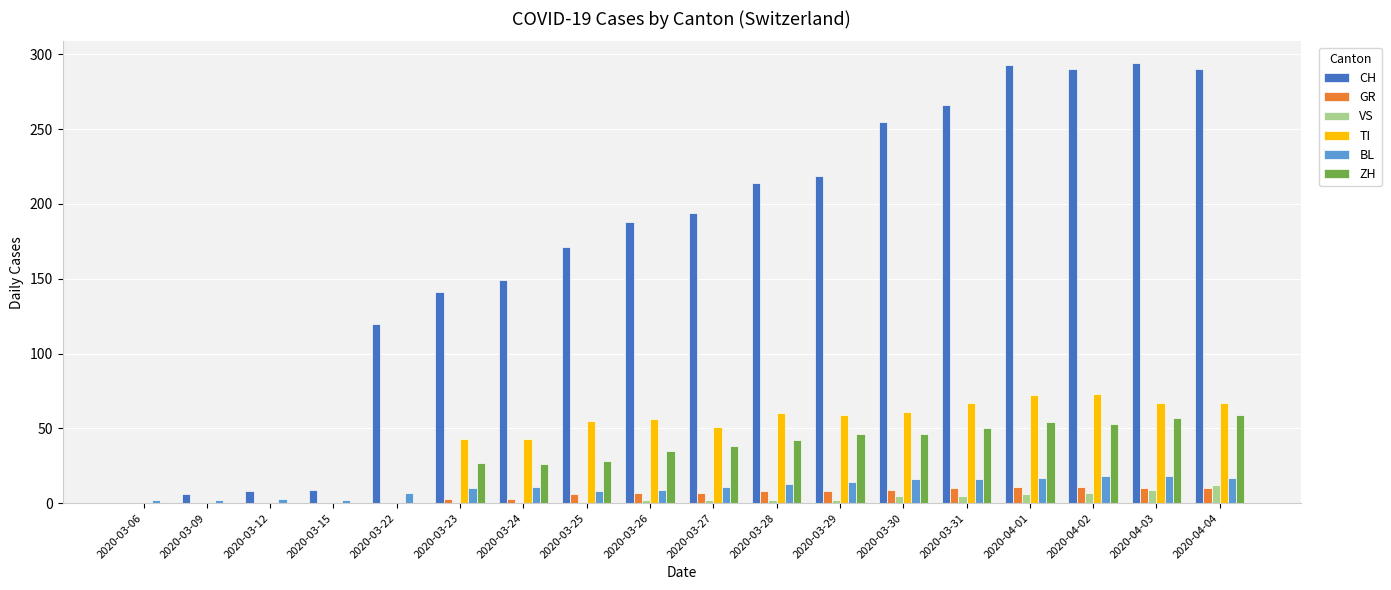

What is the sum of all VS values?

57